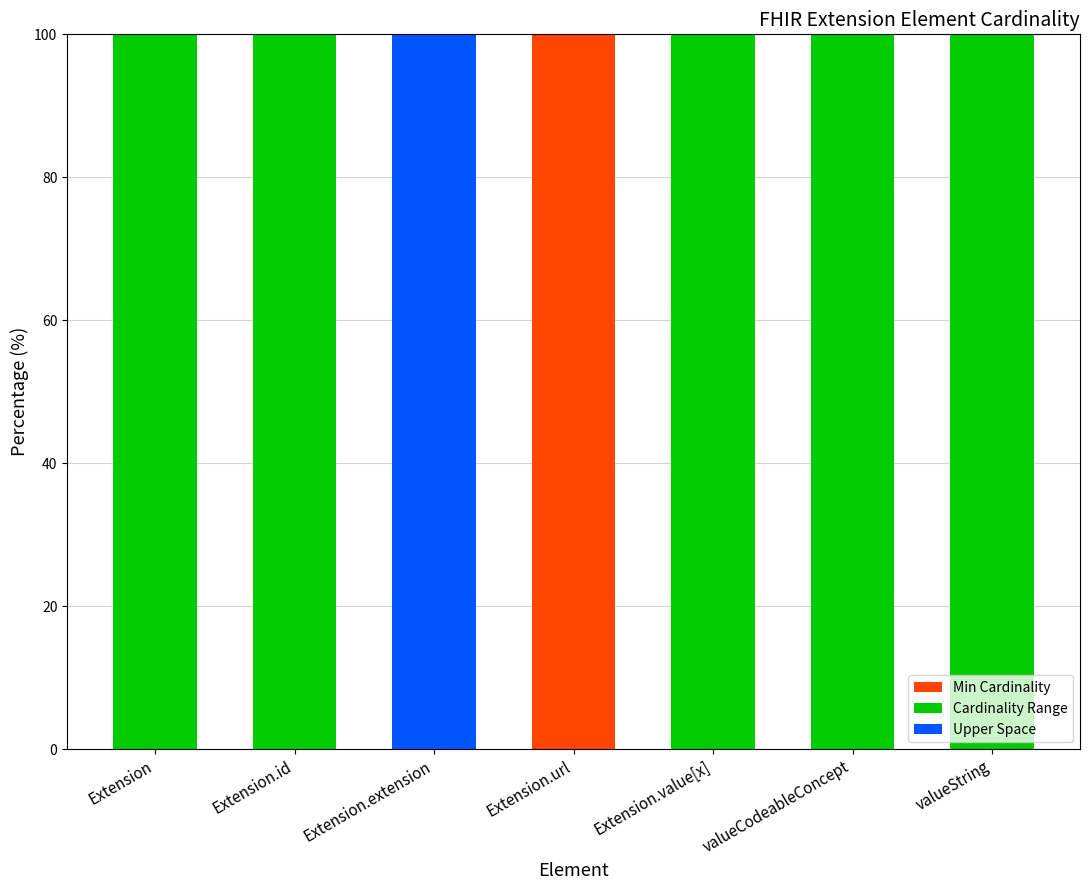

At which label does Min Cardinality reach its peak?

Extension.url